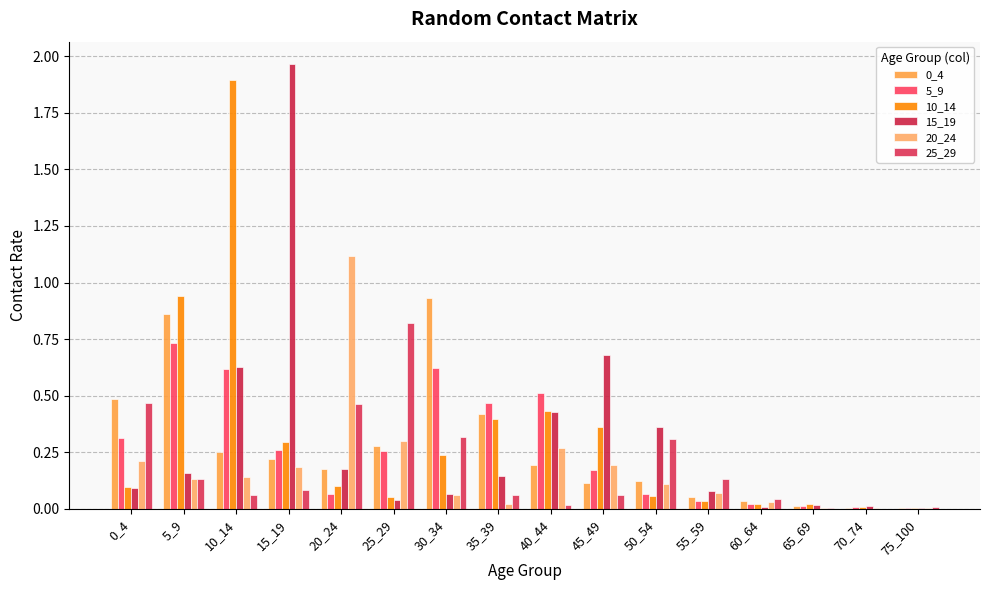

Is the value of 0_4 at 10_14 greater than the value of 10_14 at 35_39?

No